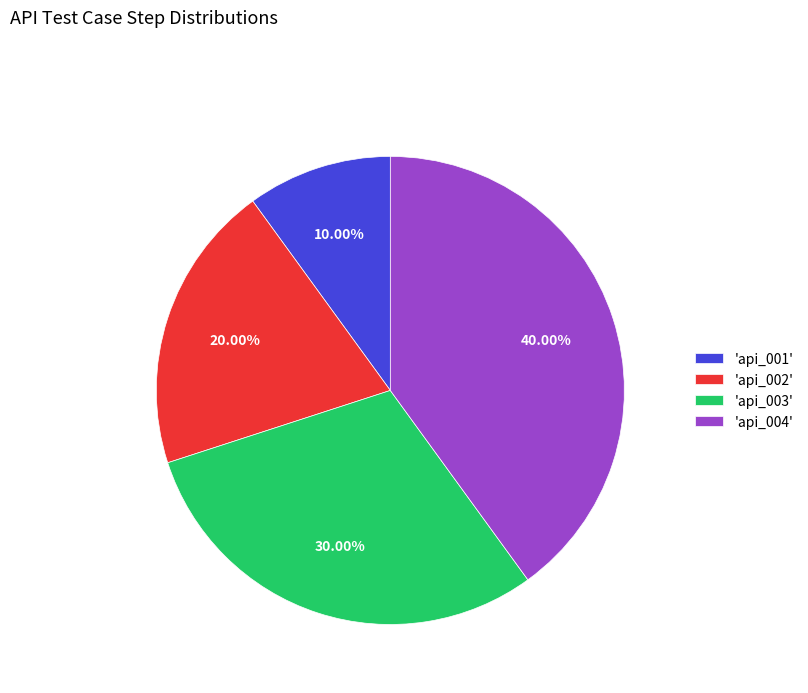

Is 'api_003' the majority of the pie?

No